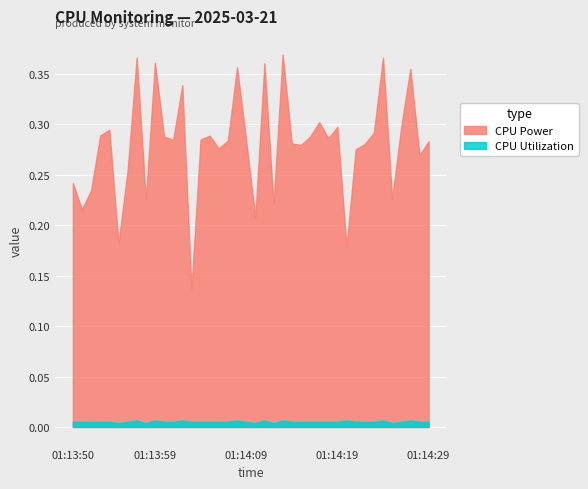

What position from the right is 01:14:13?

17